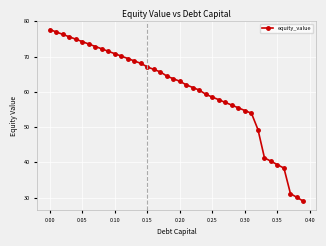

True or false: the data has more than 0 interior local peaks.

False